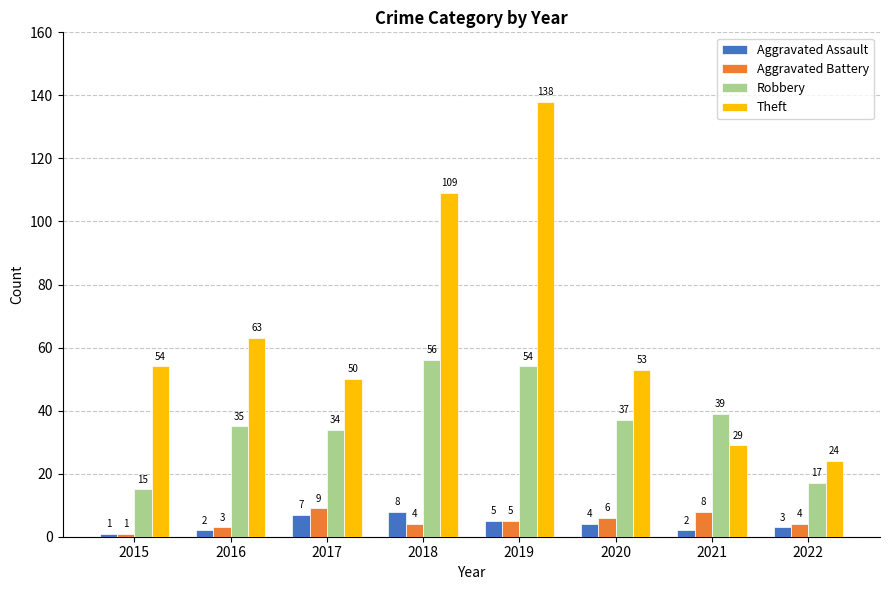

Rank the series by their maximum value, from lowest to highest.

Aggravated Assault, Aggravated Battery, Robbery, Theft